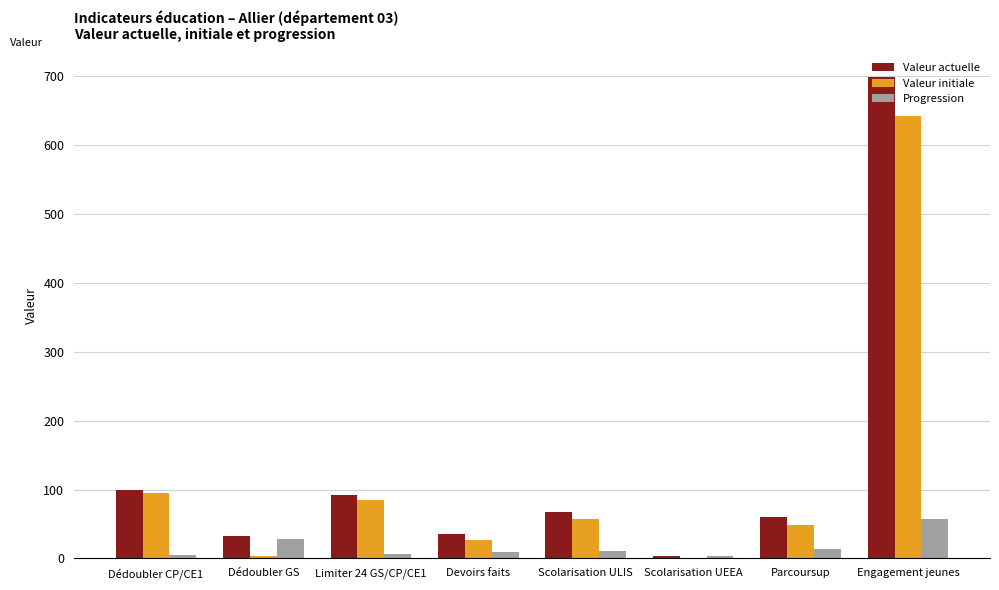

What is the difference between the Progression values at Dédoubler GS and Scolarisation ULIS?

17.0